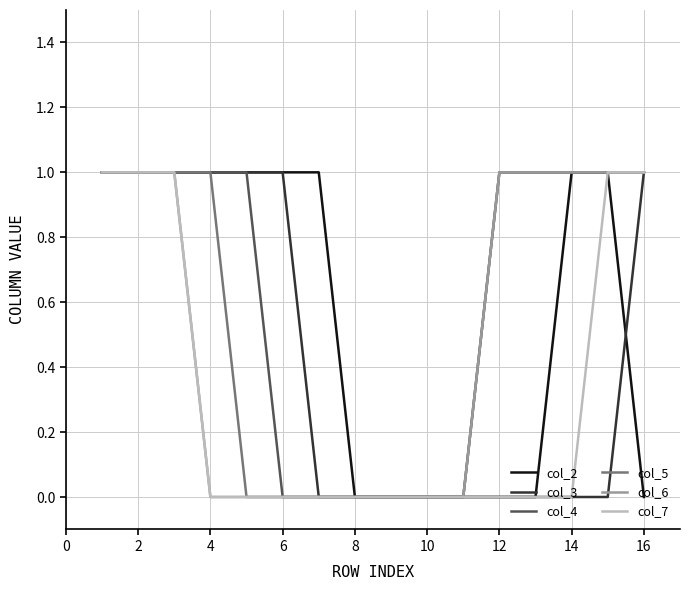

Does the chart display data point markers on the line(s)?

No